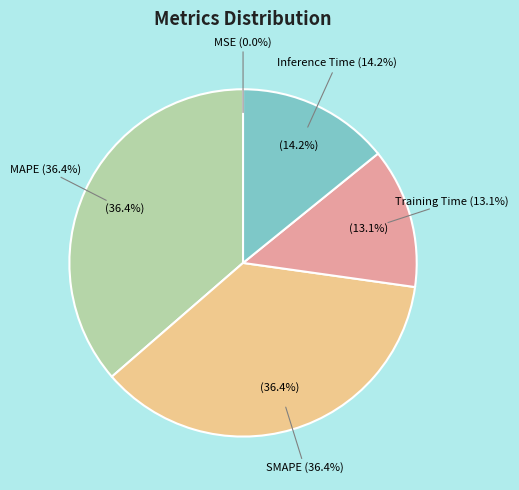

How many slices are in this pie chart?

5